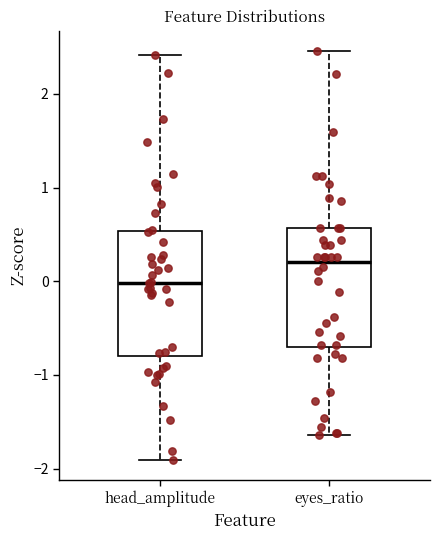

Reading left to right, transcribe this box plot: for each box, give where its median line is, the range the box spans, and where its two whiskers end, as read against the y-axis. The values are not printed on the chart, so give them approximately, as read against the axis.

head_amplitude: median 0.0, box -0.8 to 0.5, whiskers -1.9 to 2.4
eyes_ratio: median 0.2, box -0.7 to 0.6, whiskers -1.6 to 2.5